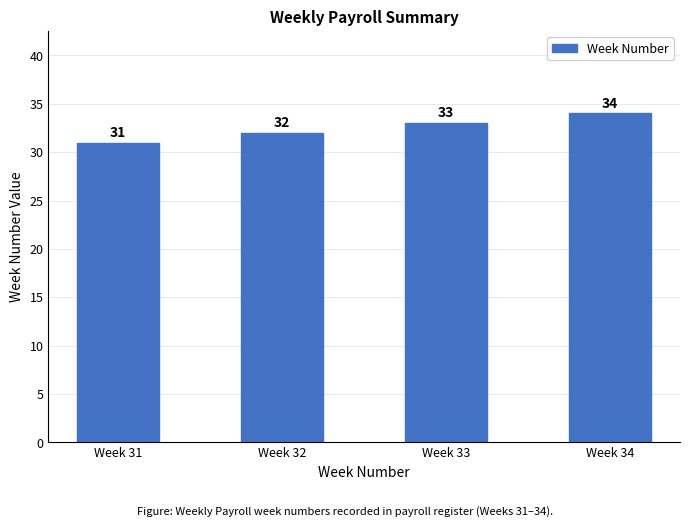

How many values are below 33?

2